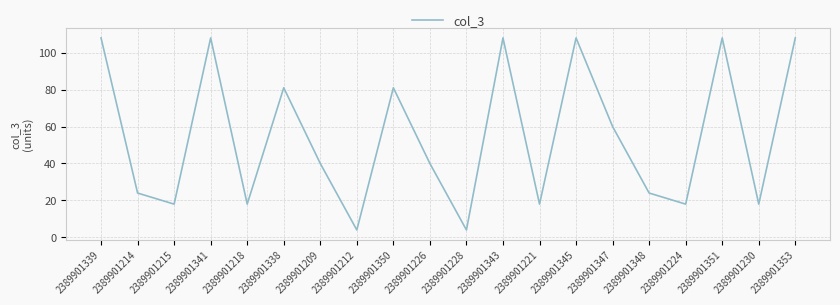

What is the difference between the second highest and second lowest values?

104